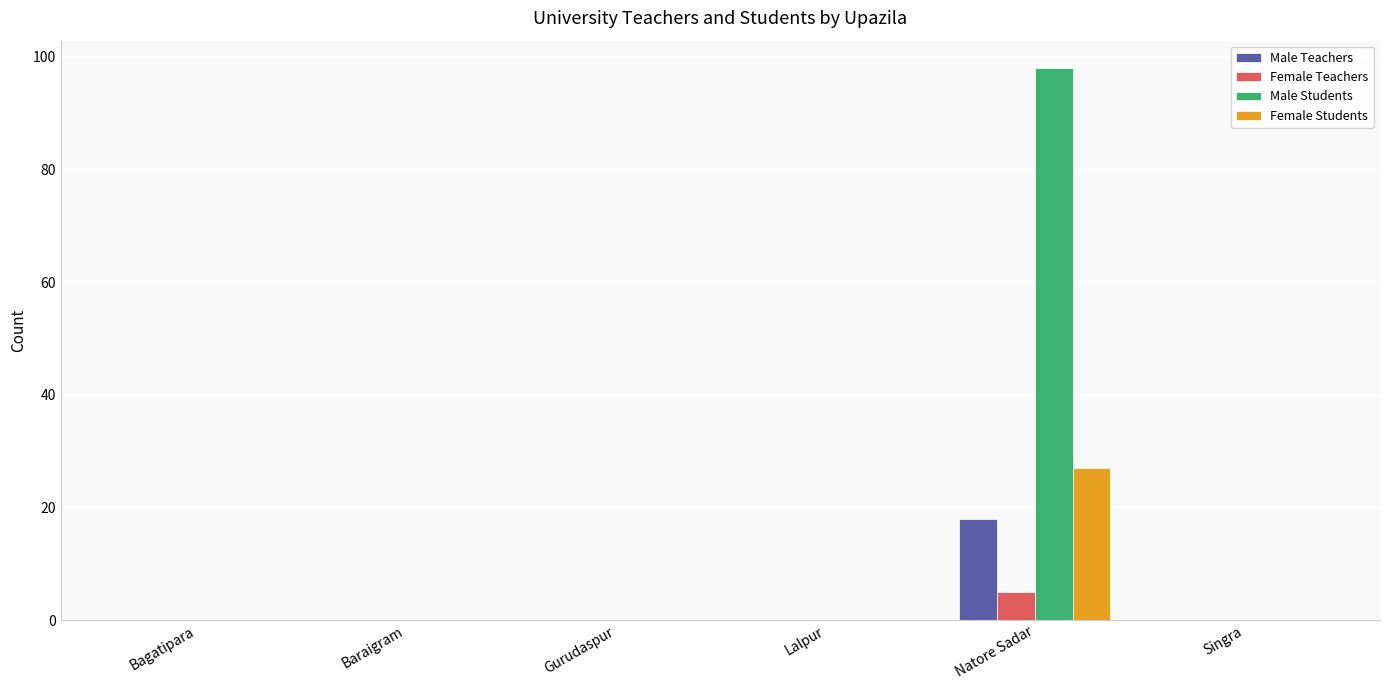

What is the average value of the Male Teachers series?

3